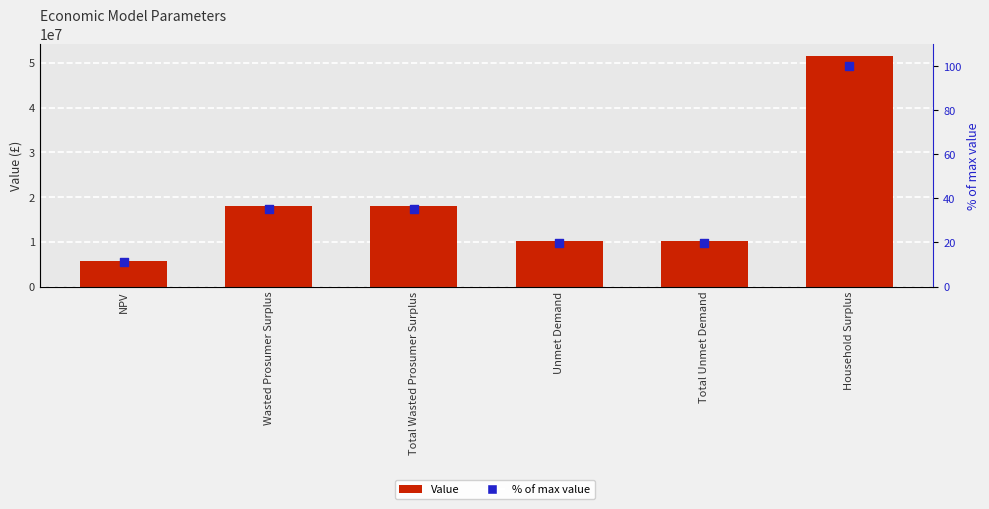

Which series has the largest Y range (max minus min)?

Value